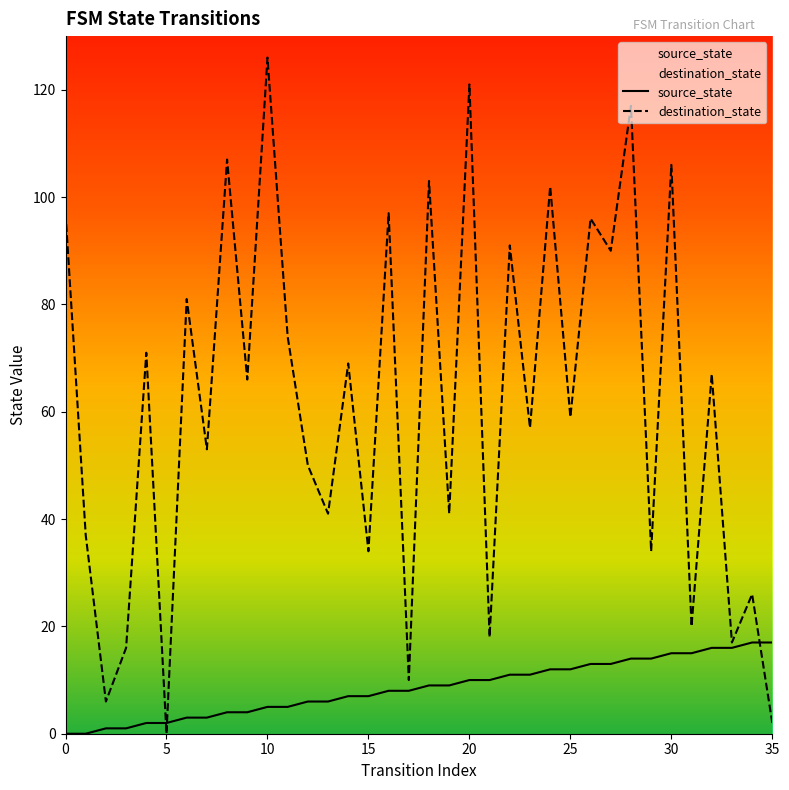

Does the chart display data point markers on the line(s)?

No